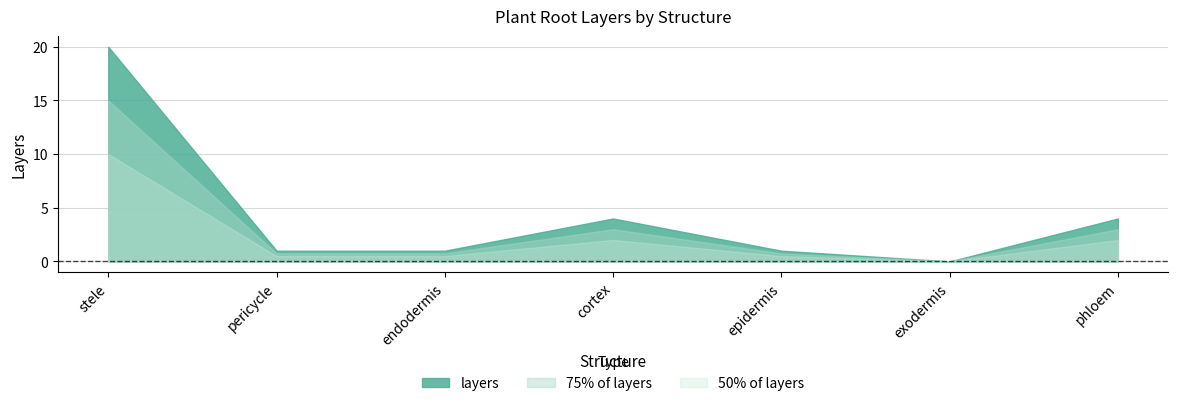

How many lines are shown in the chart?

3